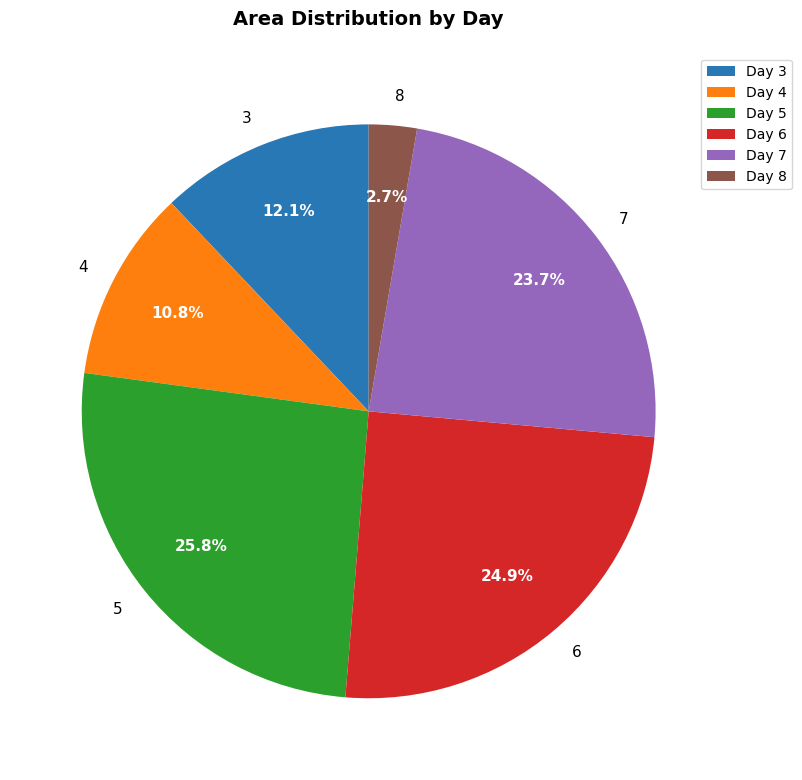

What portion of the pie excludes Day 7?

76.3%